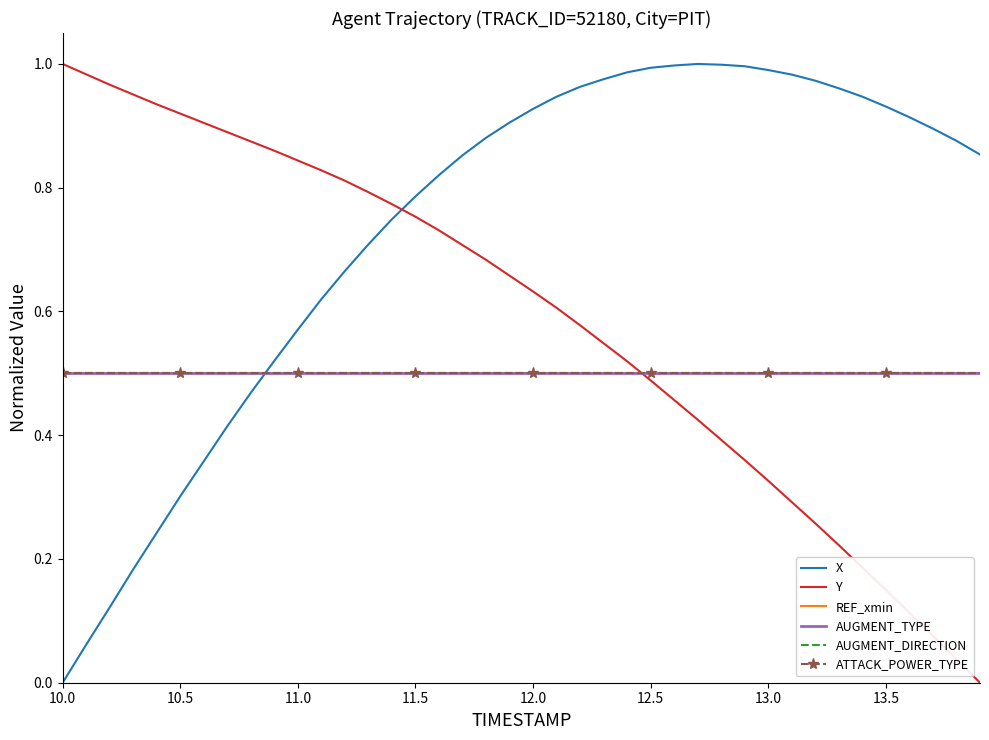

Which series has the largest total across all categories?

X